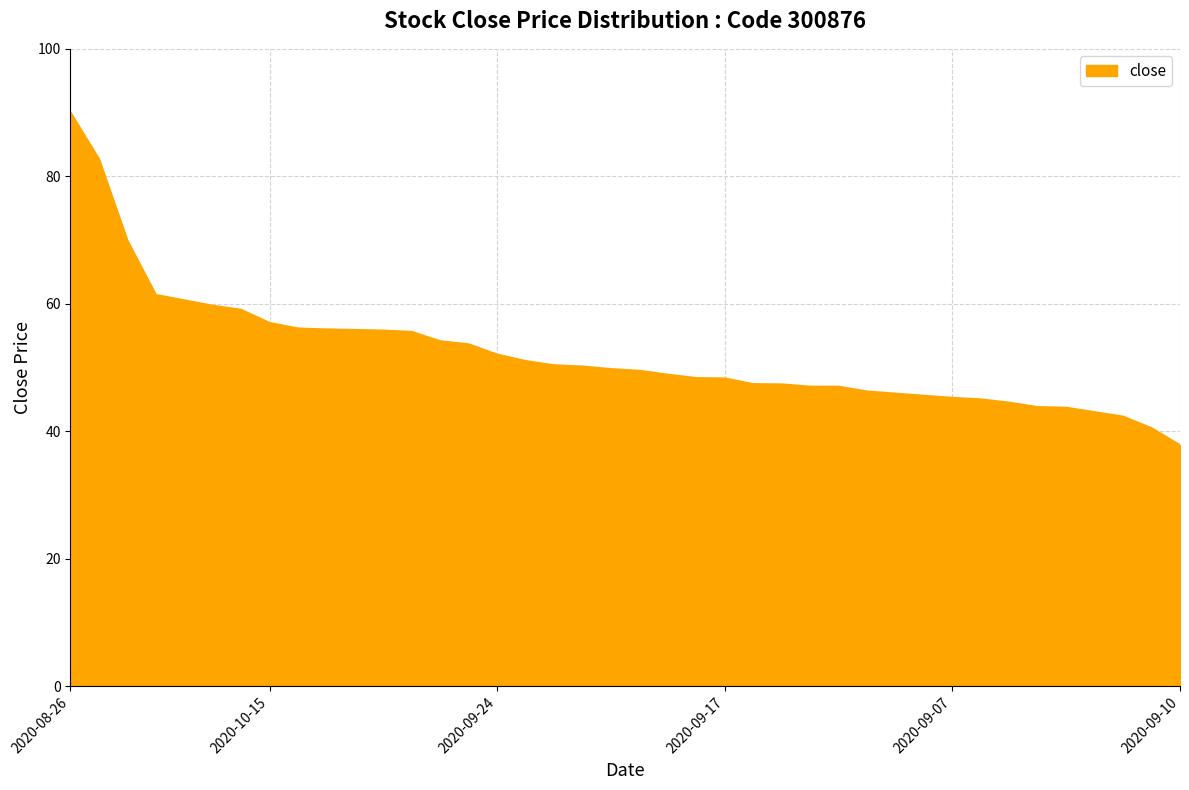

What is the minimum value shown in the chart?

37.8